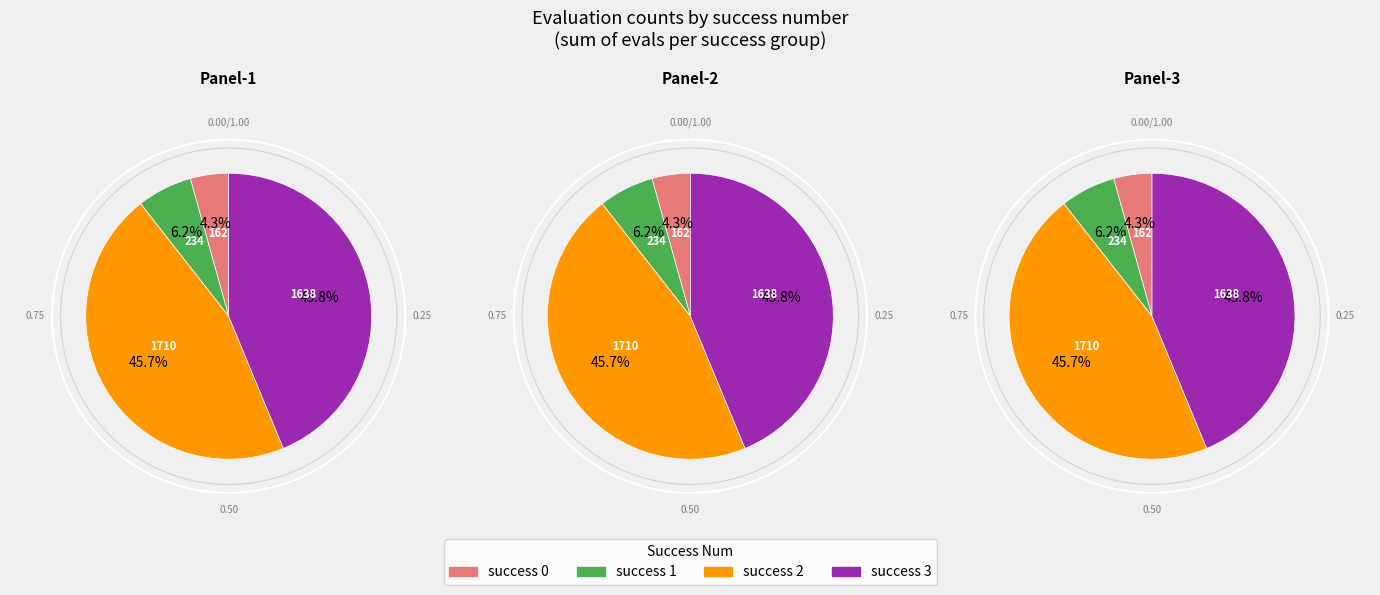

Which has a higher value, success num 2 or success num 1?

success num 2